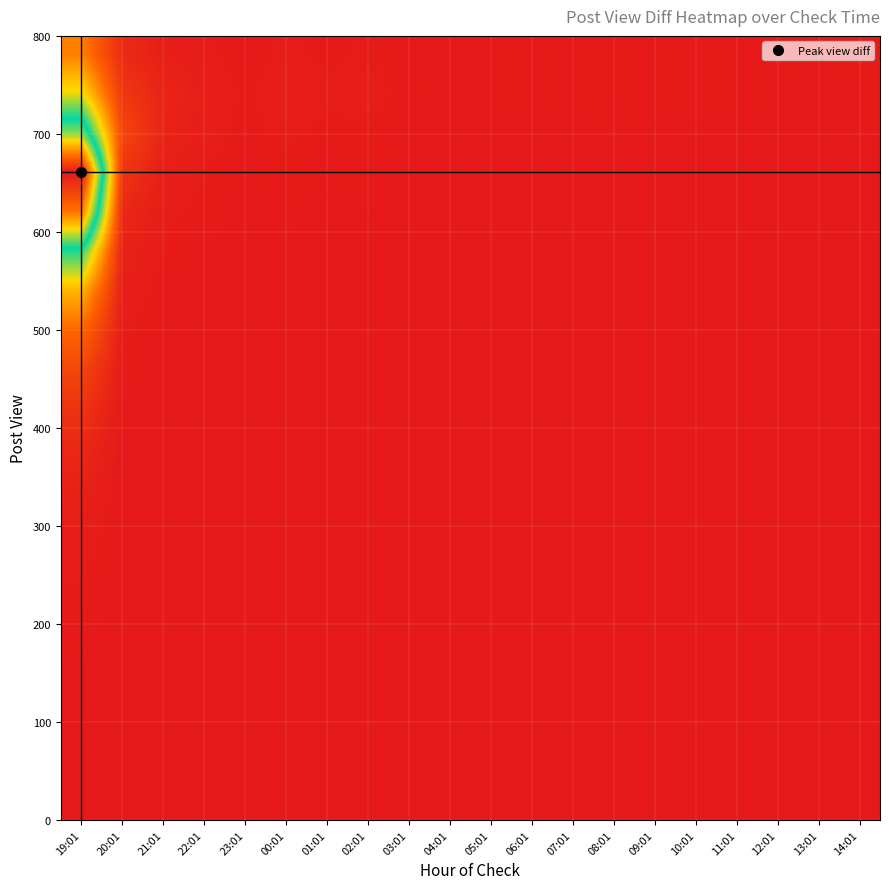

What is the total value across all series at 23:01?

9.1